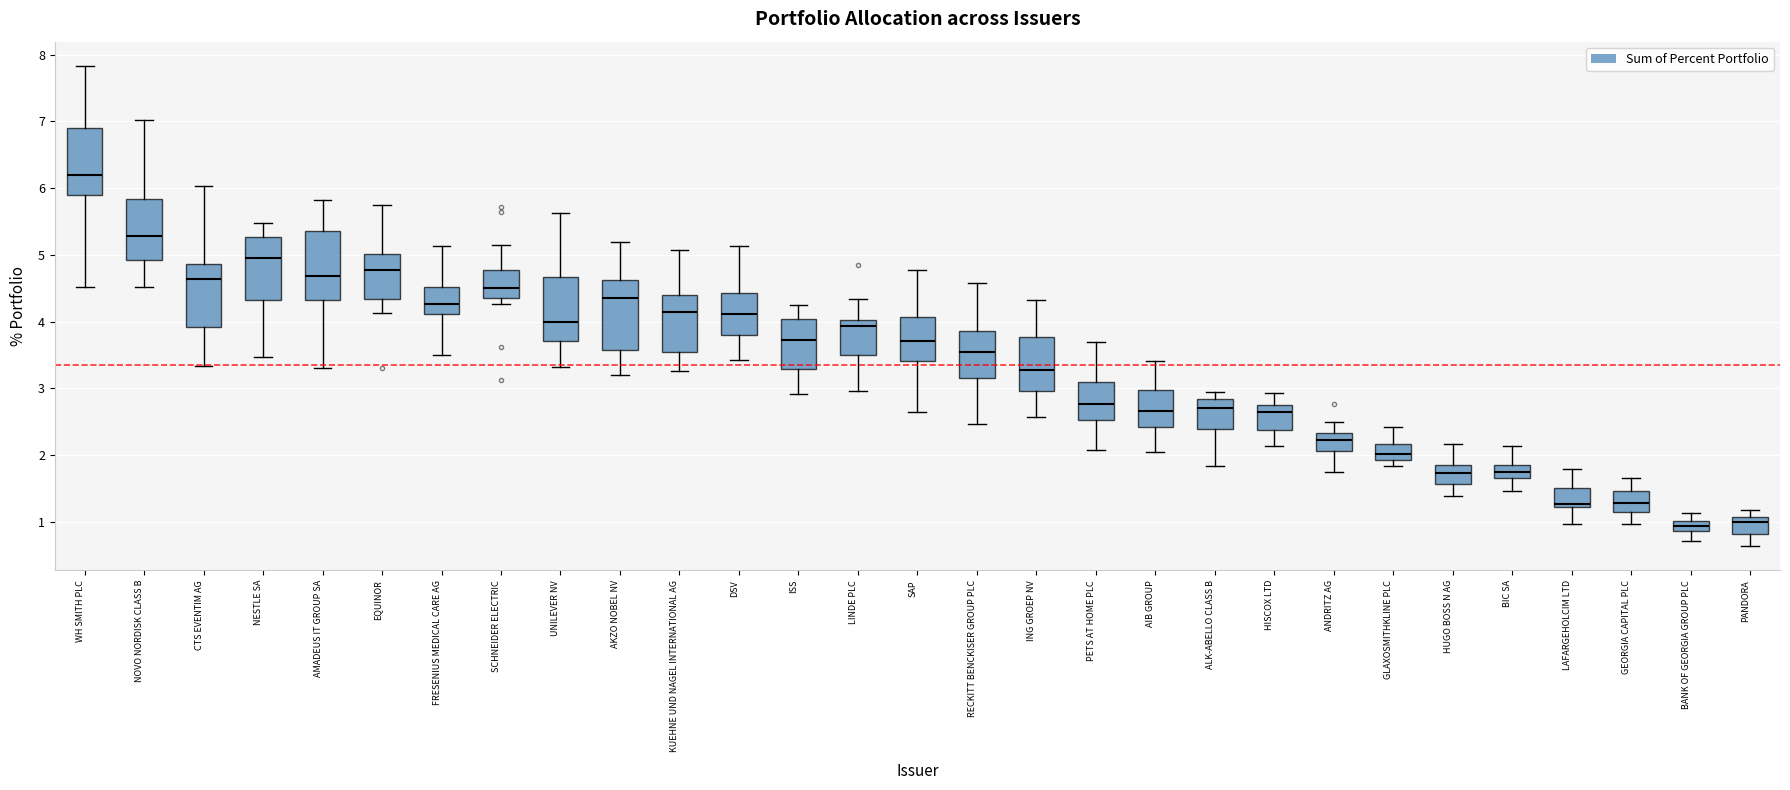

Reading left to right, transcribe this box plot: for each box, give where its median line is, the range the box spans, and where its two whiskers end, as read against the y-axis. The values are not printed on the chart, so give them approximately, as read against the axis.

WH SMITH PLC: median 6.2, box 5.9 to 6.9, whiskers 4.5 to 7.8
NOVO NORDISK CLASS B: median 5.3, box 4.9 to 5.8, whiskers 4.5 to 7.0
CTS EVENTIM AG: median 4.6, box 3.9 to 4.9, whiskers 3.3 to 6.0
NESTLE SA: median 5.0, box 4.3 to 5.3, whiskers 3.5 to 5.5
AMADEUS IT GROUP SA: median 4.7, box 4.3 to 5.4, whiskers 3.3 to 5.8
EQUINOR: median 4.8, box 4.3 to 5.0, whiskers 4.1 to 5.7
FRESENIUS MEDICAL CARE AG: median 4.3, box 4.1 to 4.5, whiskers 3.5 to 5.1
SCHNEIDER ELECTRIC: median 4.5, box 4.4 to 4.8, whiskers 4.3 to 5.2
UNILEVER NV: median 4.0, box 3.7 to 4.7, whiskers 3.3 to 5.6
AKZO NOBEL NV: median 4.4, box 3.6 to 4.6, whiskers 3.2 to 5.2
KUEHNE UND NAGEL INTERNATIONAL AG: median 4.1, box 3.6 to 4.4, whiskers 3.3 to 5.1
DSV: median 4.1, box 3.8 to 4.4, whiskers 3.4 to 5.1
ISS: median 3.7, box 3.3 to 4.0, whiskers 2.9 to 4.3
LINDE PLC: median 3.9, box 3.5 to 4.0, whiskers 3.0 to 4.3
SAP: median 3.7, box 3.4 to 4.1, whiskers 2.6 to 4.8
RECKITT BENCKISER GROUP PLC: median 3.6, box 3.2 to 3.9, whiskers 2.5 to 4.6
ING GROEP NV: median 3.3, box 3.0 to 3.8, whiskers 2.6 to 4.3
PETS AT HOME PLC: median 2.8, box 2.5 to 3.1, whiskers 2.1 to 3.7
AIB GROUP: median 2.7, box 2.4 to 3.0, whiskers 2.1 to 3.4
ALK-ABELLO CLASS B: median 2.7, box 2.4 to 2.8, whiskers 1.8 to 2.9
HISCOX LTD: median 2.6, box 2.4 to 2.7, whiskers 2.1 to 2.9
ANDRITZ AG: median 2.2, box 2.1 to 2.3, whiskers 1.7 to 2.5
GLAXOSMITHKLINE PLC: median 2.0, box 1.9 to 2.2, whiskers 1.8 to 2.4
HUGO BOSS N AG: median 1.7, box 1.6 to 1.9, whiskers 1.4 to 2.2
BIC SA: median 1.7 (inside the box), box 1.7 to 1.9, whiskers 1.5 to 2.1
LAFARGEHOLCIM LTD: median 1.3, box 1.2 to 1.5, whiskers 1.0 to 1.8
GEORGIA CAPITAL PLC: median 1.3, box 1.2 to 1.5, whiskers 1.0 to 1.7
BANK OF GEORGIA GROUP PLC: median 0.9 (inside the box), box 0.9 to 1.0, whiskers 0.7 to 1.1
PANDORA: median 1.0, box 0.8 to 1.1, whiskers 0.6 to 1.2